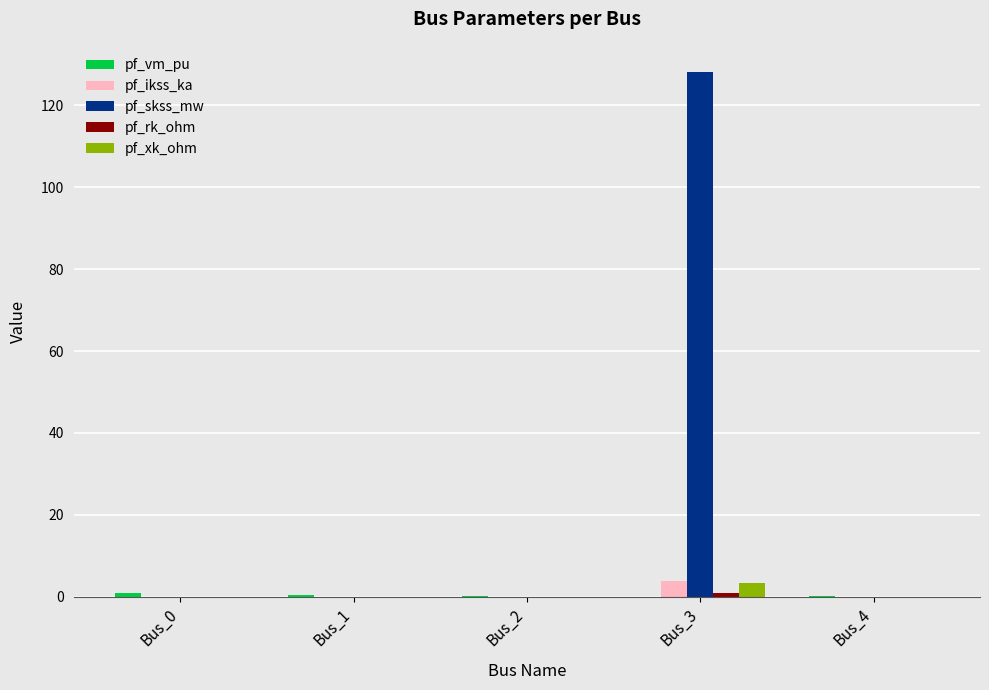

Which label corresponds to the largest value in the chart?

Bus_3